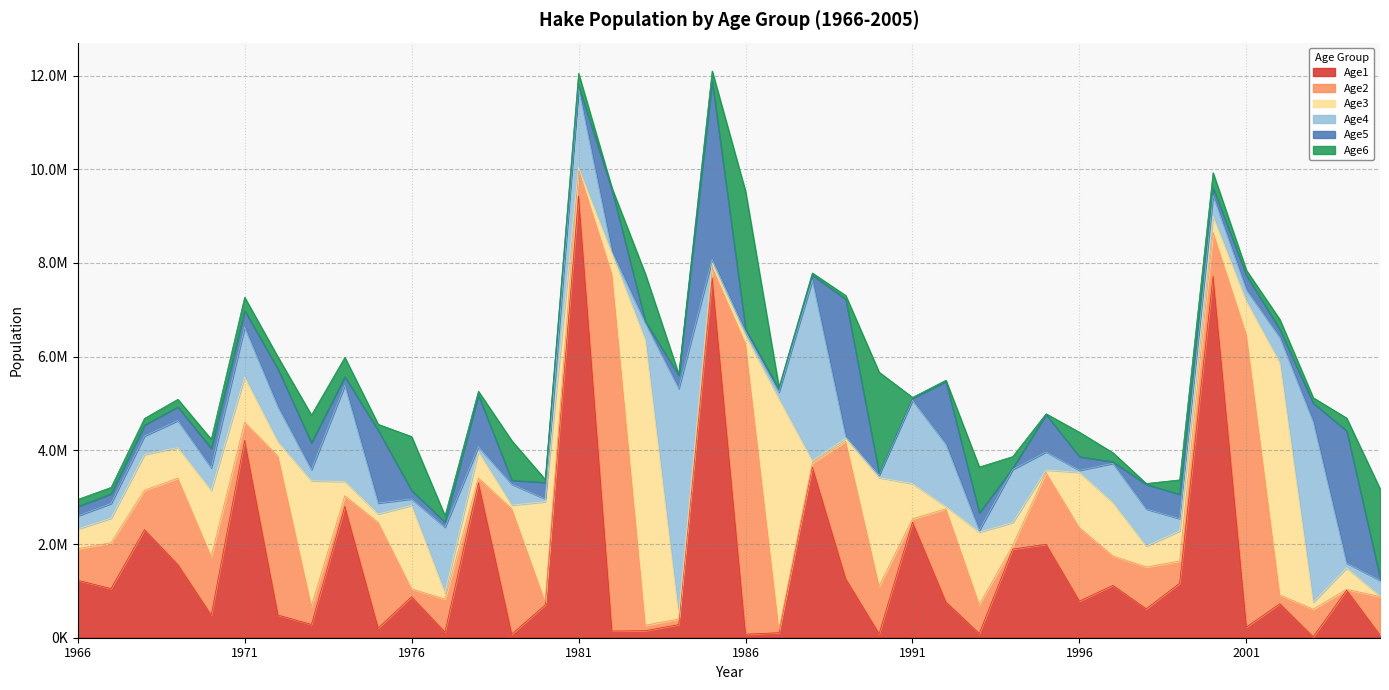

Which series ends up on top after the final intersection of Age5 and Age3?

Age5